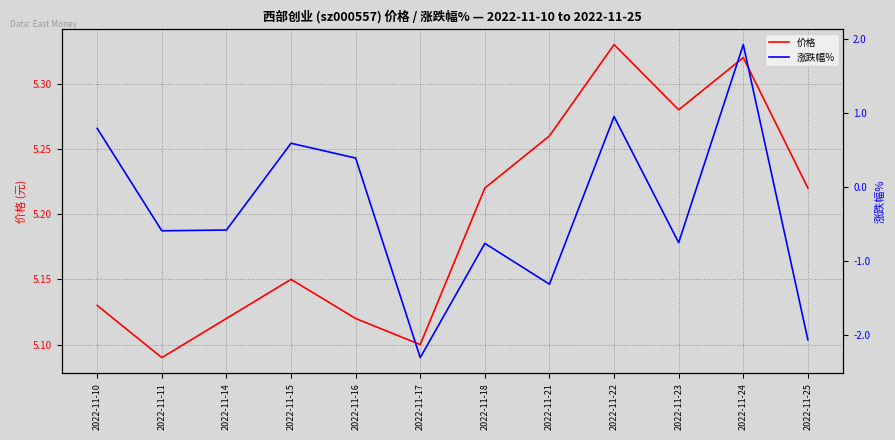

What is the total value across all series at 2022-11-22?

6.3